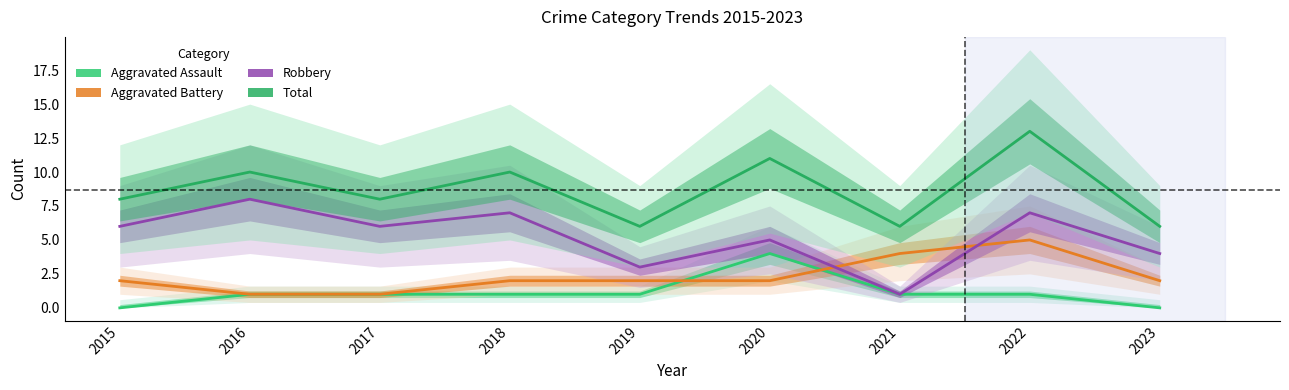

Which series changed the most between 2021 and 2022?

Total